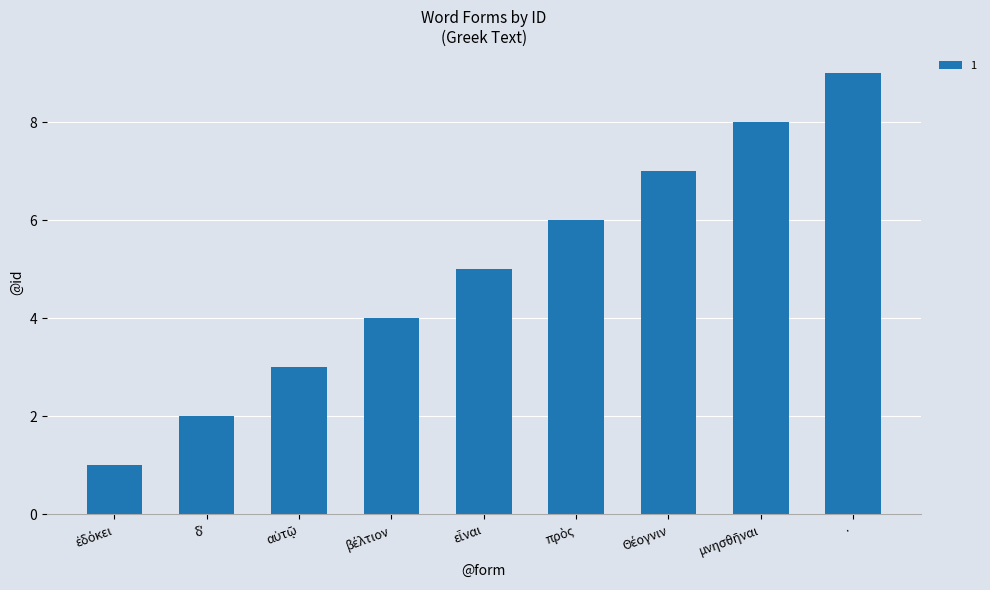

What is the difference between the second highest and minimum values?

7